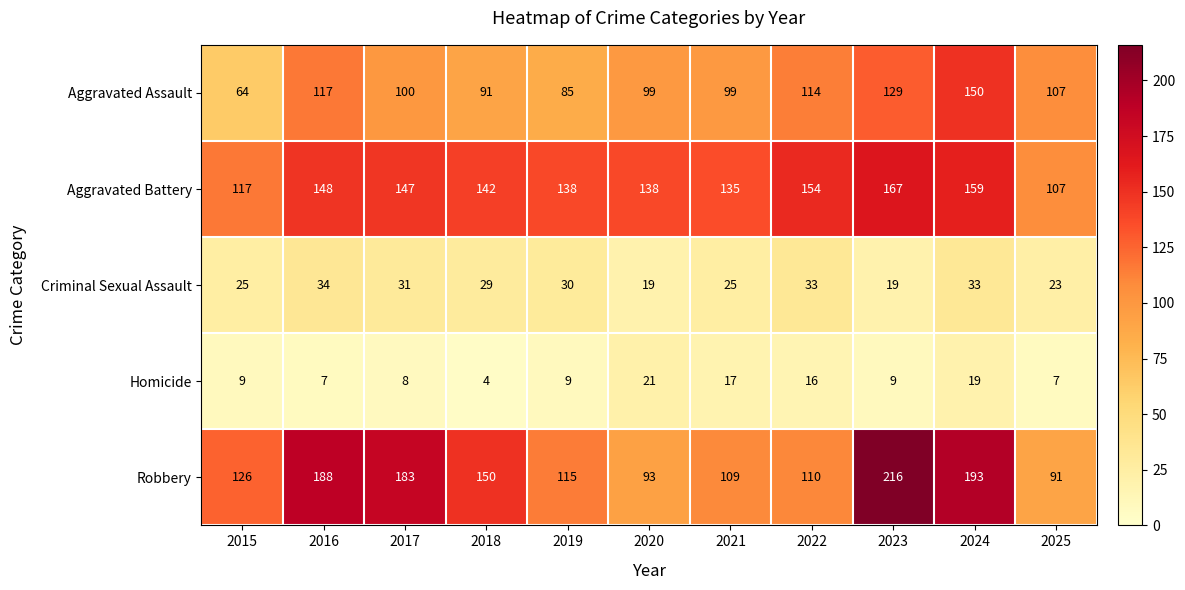

What is the total value across all series at 2022?

427